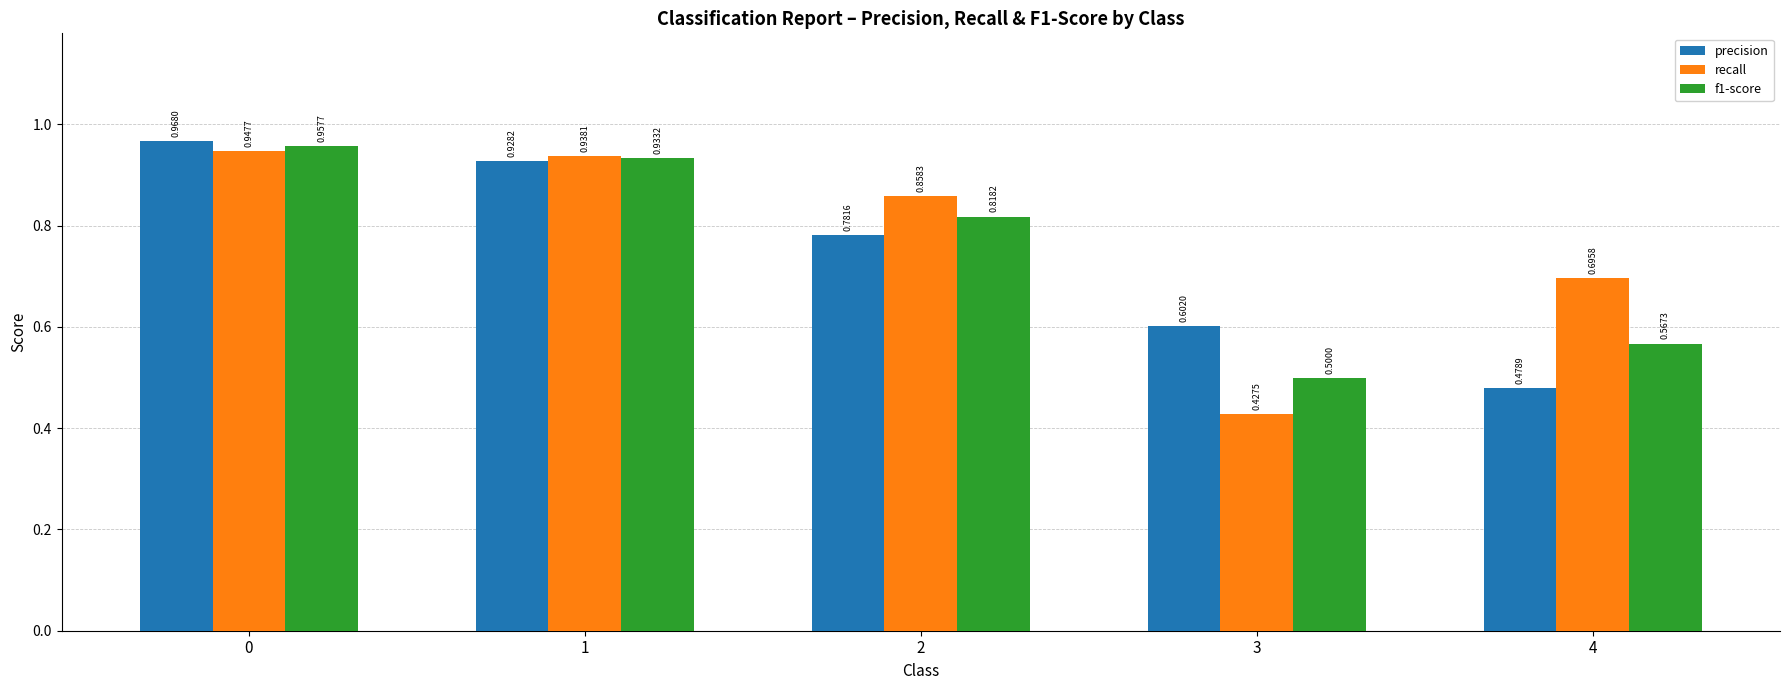

True or false: precision has a value of 0.8 at 4.

False